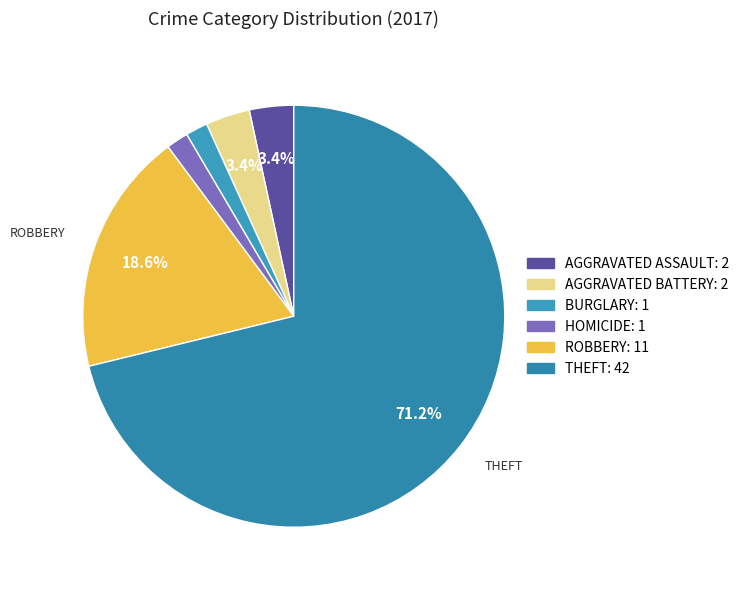

How many segments does this pie chart have?

6